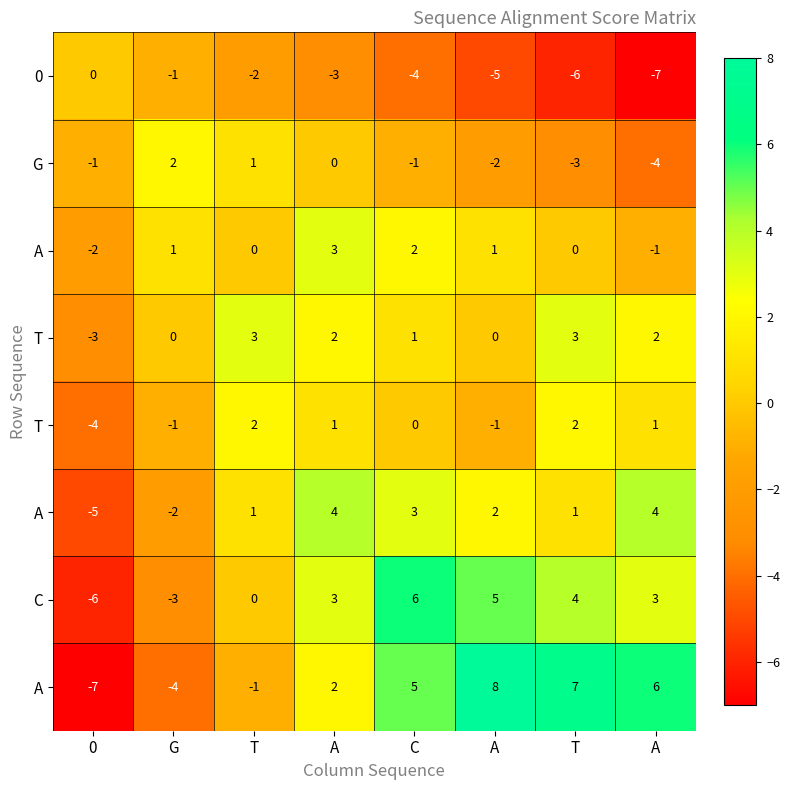

Which category has the highest value across all series?

A